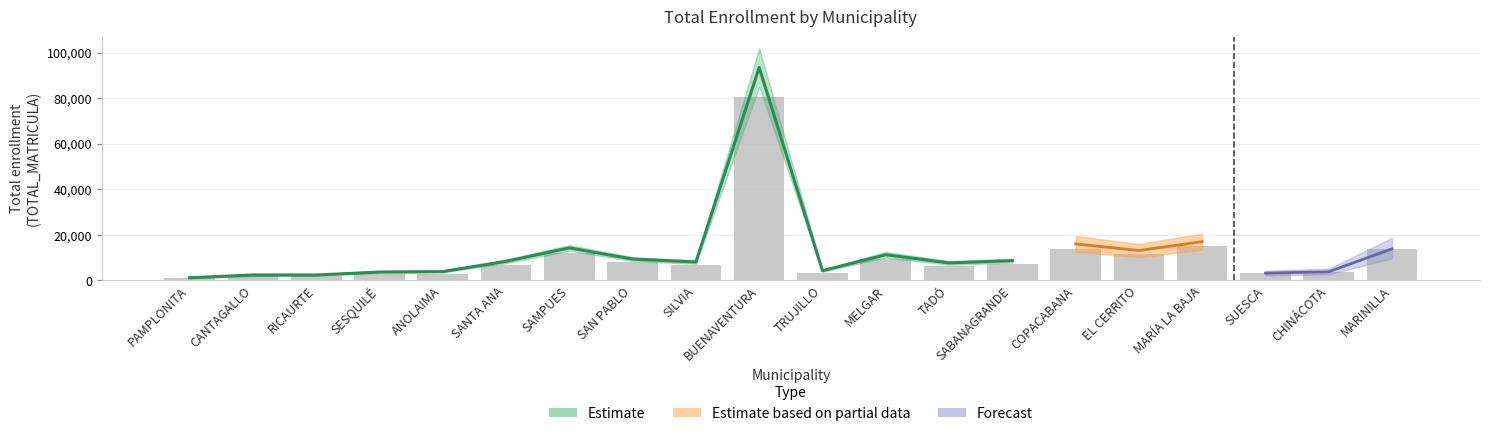

What is the label of the 7th bar from the left?

SAMPUES